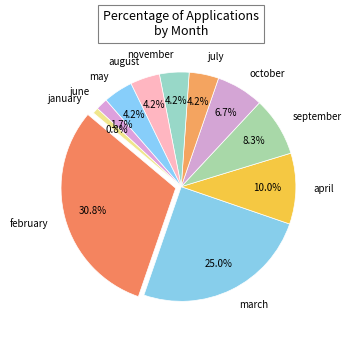

Count the number of slices in the pie.

11